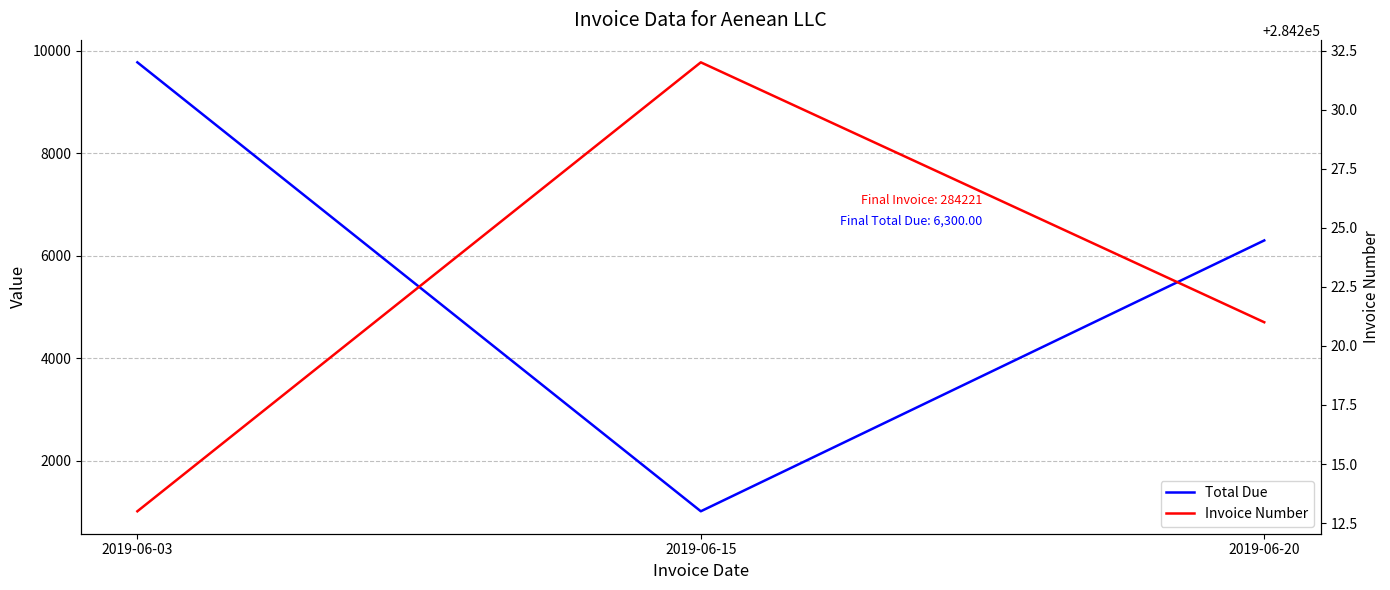

What is the sum of the Total Due values at 2019-06-15 and 2019-06-20?

7309.8